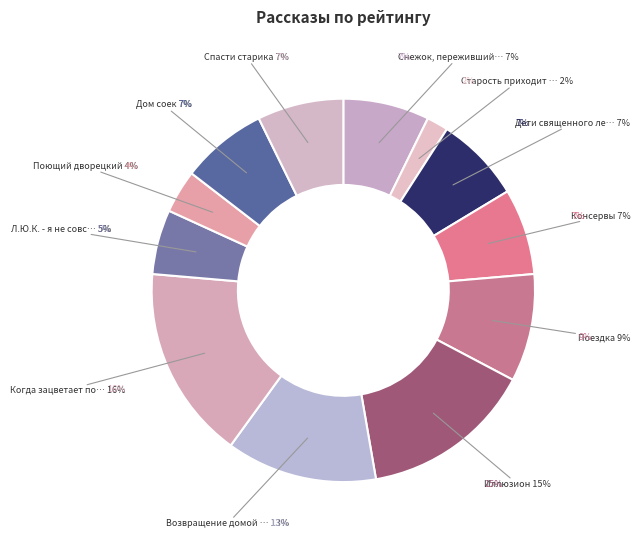

What is the smallest slice in the pie chart?

Старость приходит одна